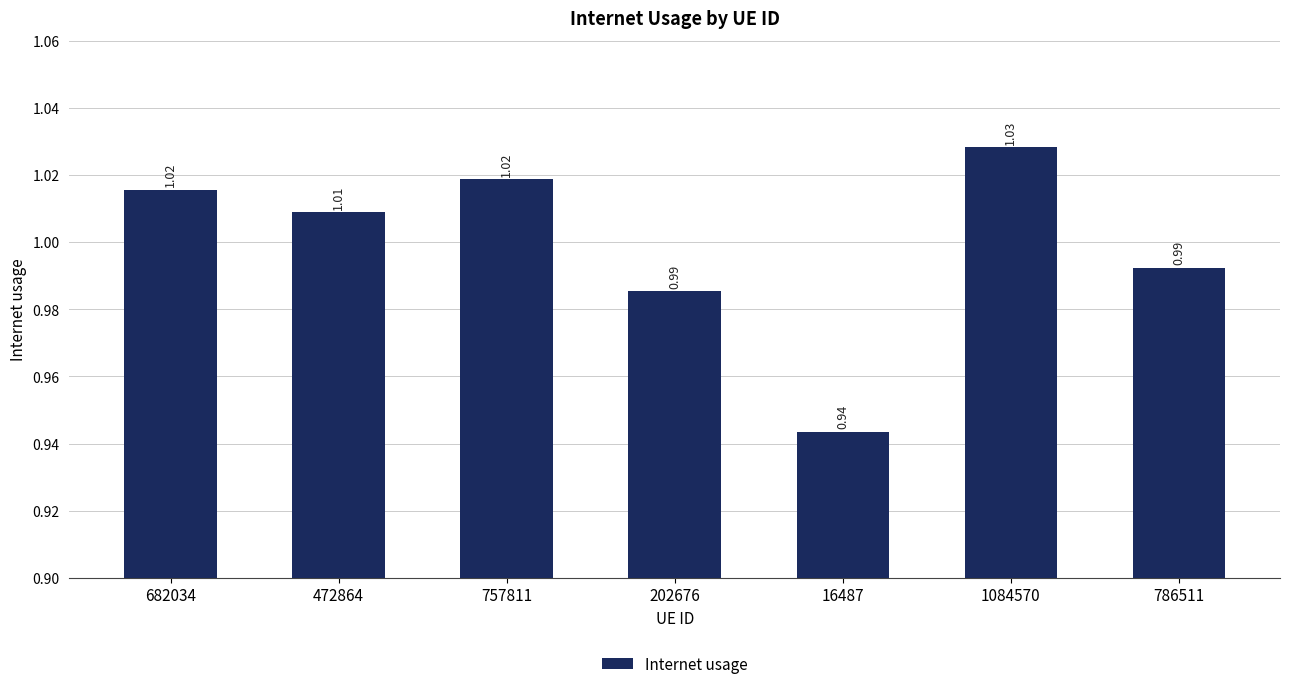

Between 202676 and 757811, which is larger?

757811